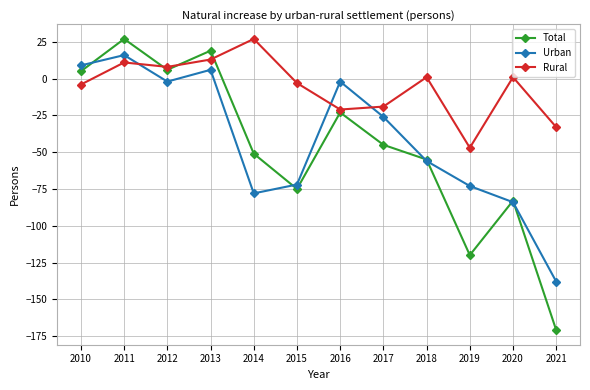

Does the chart display data point markers on the line(s)?

Yes